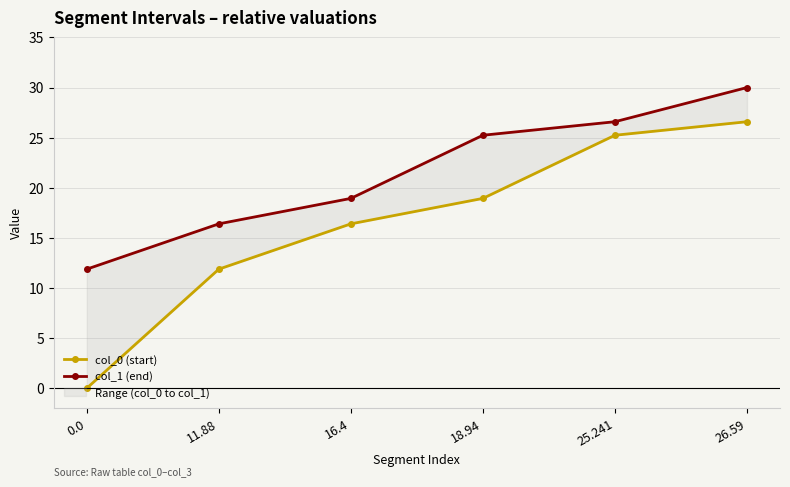

Reading right to left, list all the values displayed in this chart.

col_0 (start): 26.59=26.6	25.241=25.2	18.94=18.9	16.4=16.4	11.88=11.9	0.0=0.0
col_1 (end): 26.59=30.0	25.241=26.6	18.94=25.2	16.4=18.9	11.88=16.4	0.0=11.9